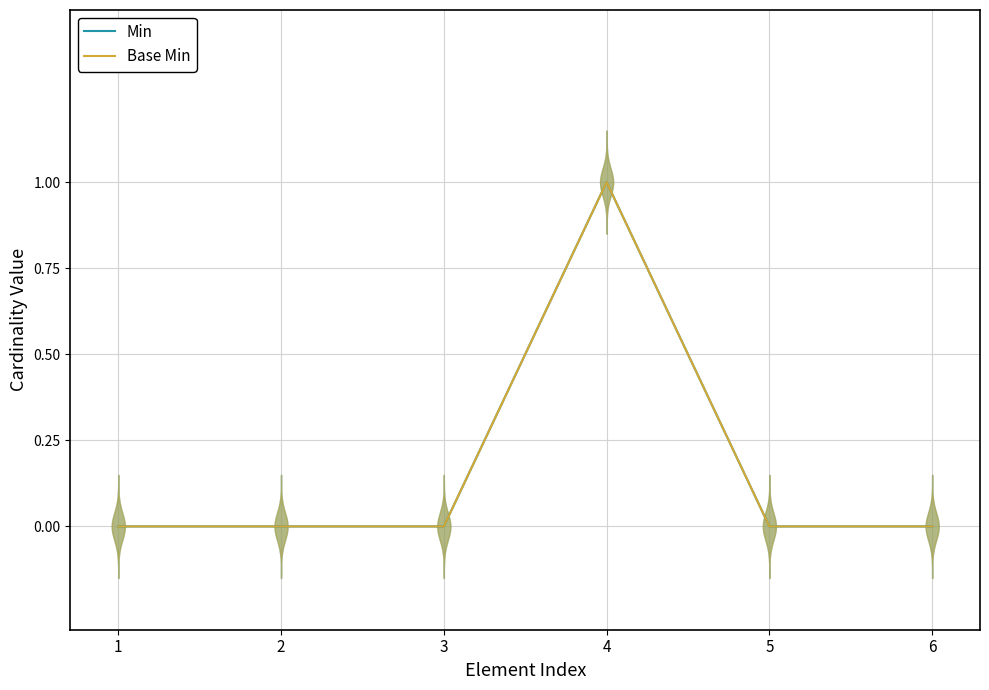

True or false: Base Min and Min intersect in this chart.

False